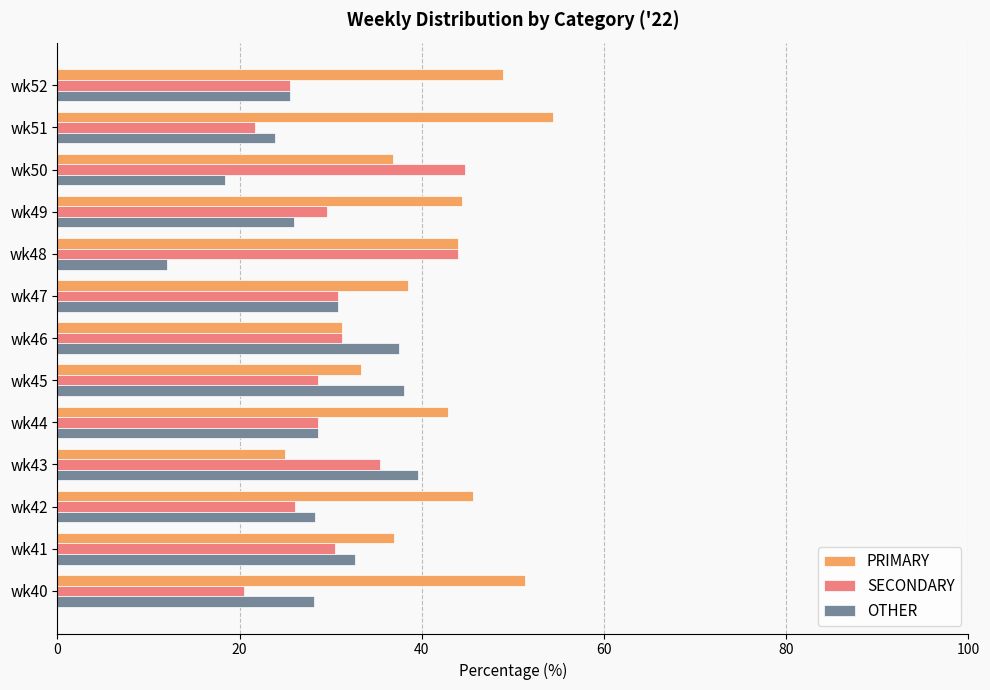

The SECONDARY series shows 44.1 at wk41. True or false?

False